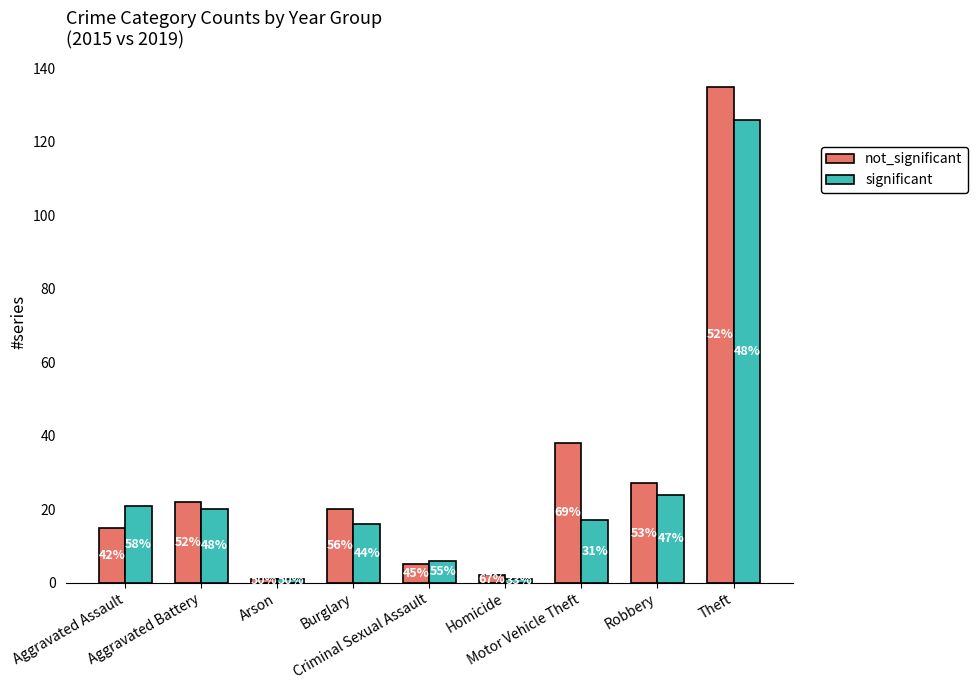

List the series in order of their overall mean, highest first.

not_significant, significant